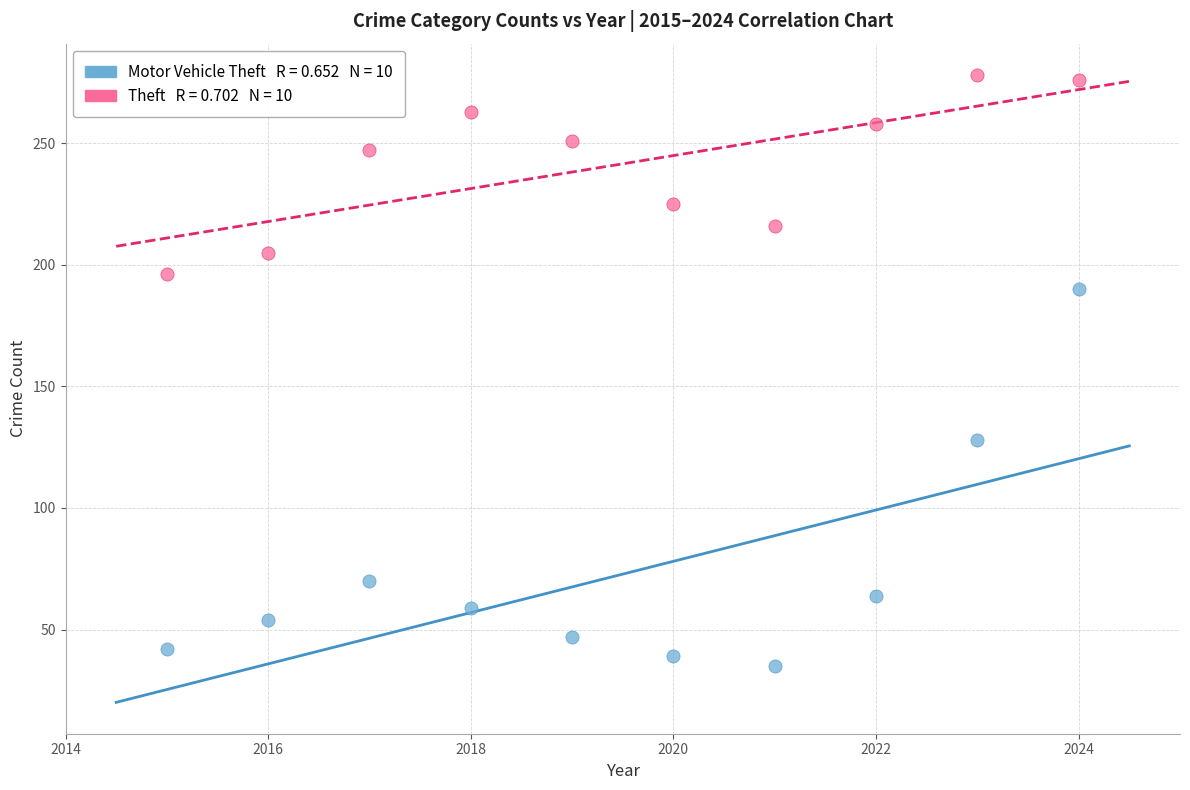

Across all series, what Y value is closest to 156?

128